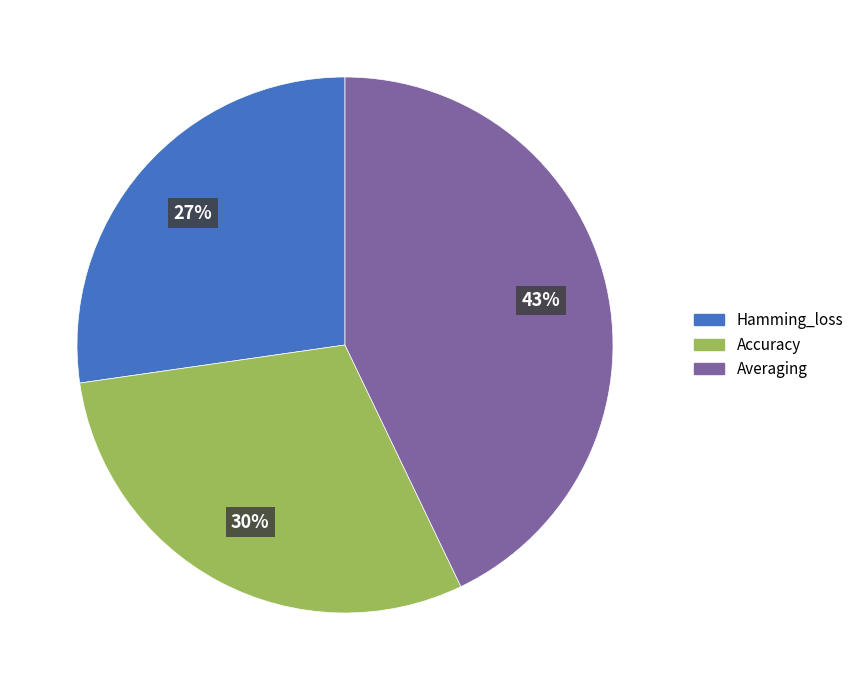

Is the sum of Accuracy and Hamming_loss greater than half?

Yes